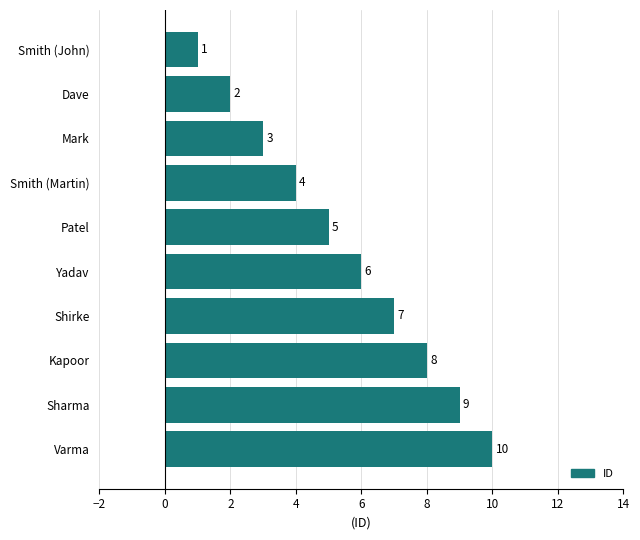

What is the sum of all values?

55